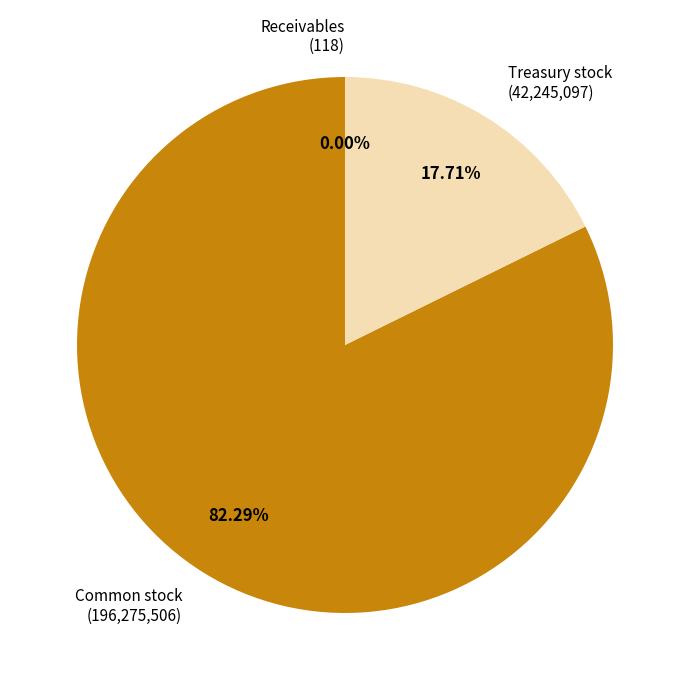

Is there a majority slice in this chart?

Yes